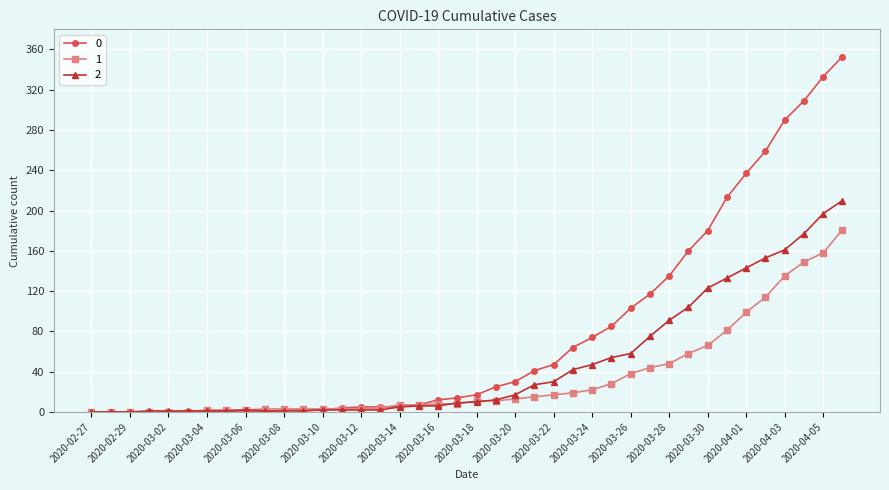

List the series in order of their peak value, highest first.

0, 2, 1